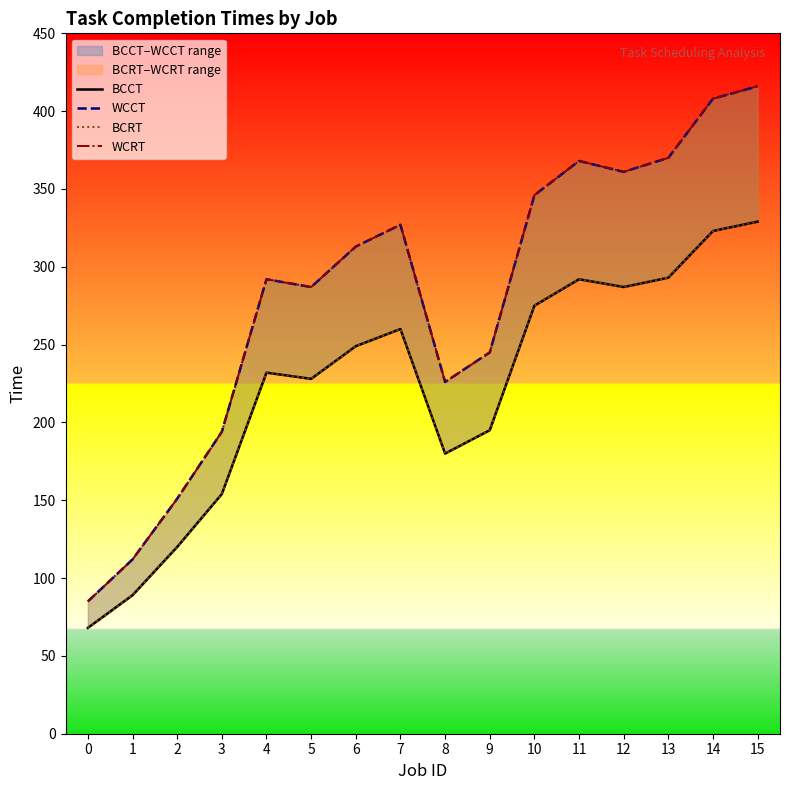

How many lines are shown in the chart?

4